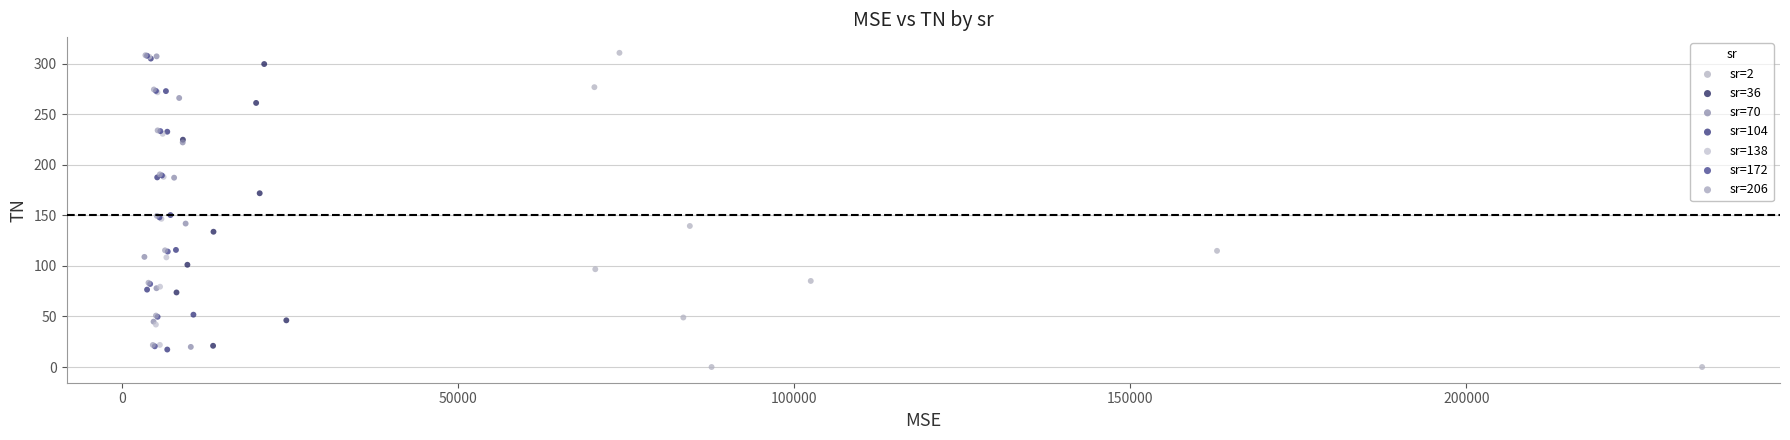

Which series has the largest Y range (max minus min)?

sr=2